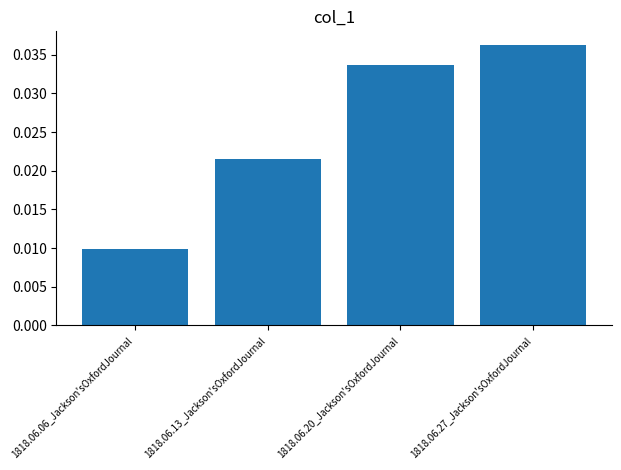

The chart shows a value of 0.1 at 1818.06.20_Jackson'sOxfordJournal. True or false?

False